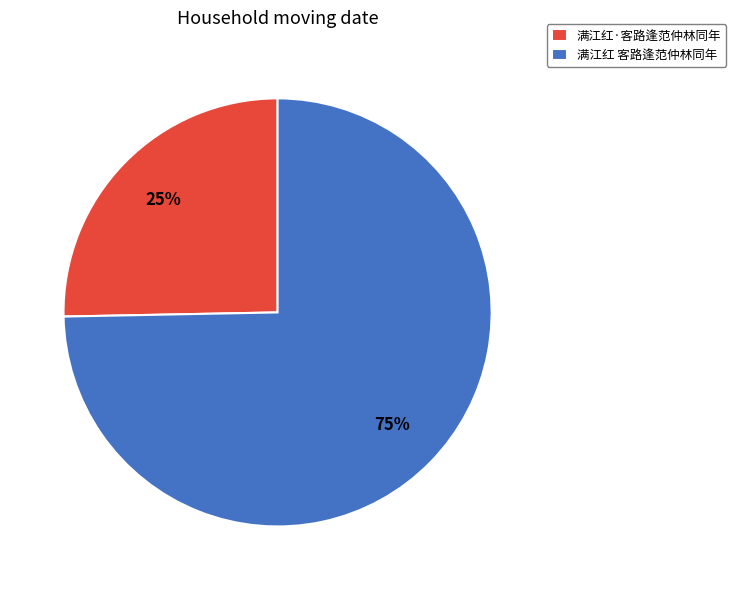

To the nearest percent, what is the average slice percentage?

50%